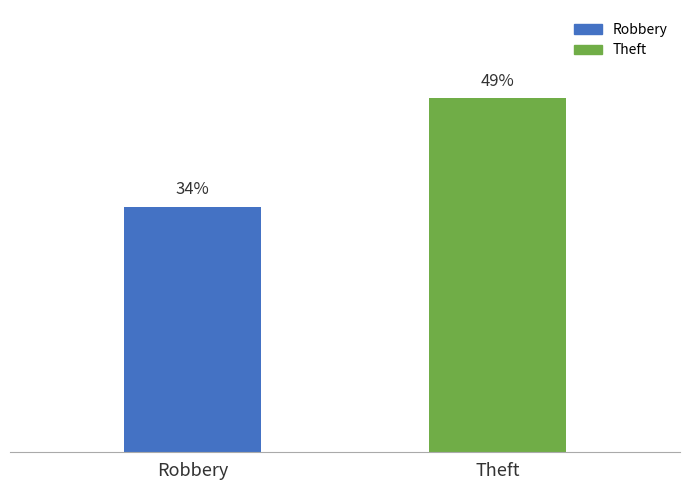

Are the bars horizontal?

No